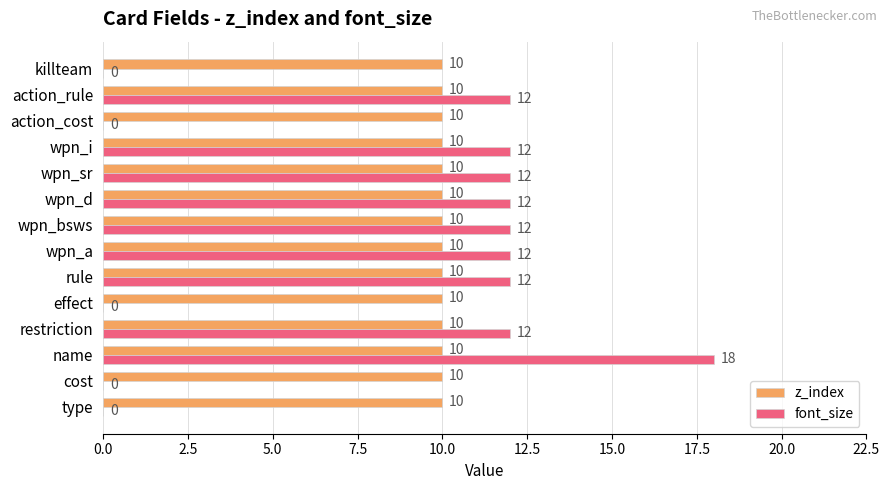

At which category is the sum across all series the highest?

name